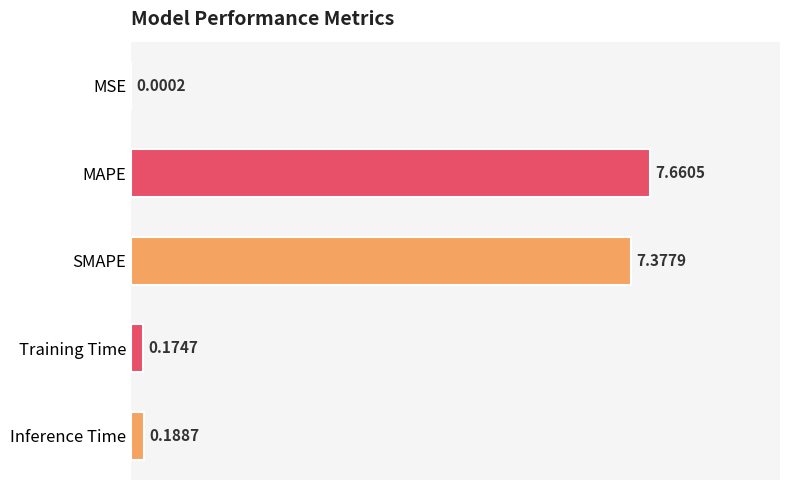

How many data points does each series have?

5